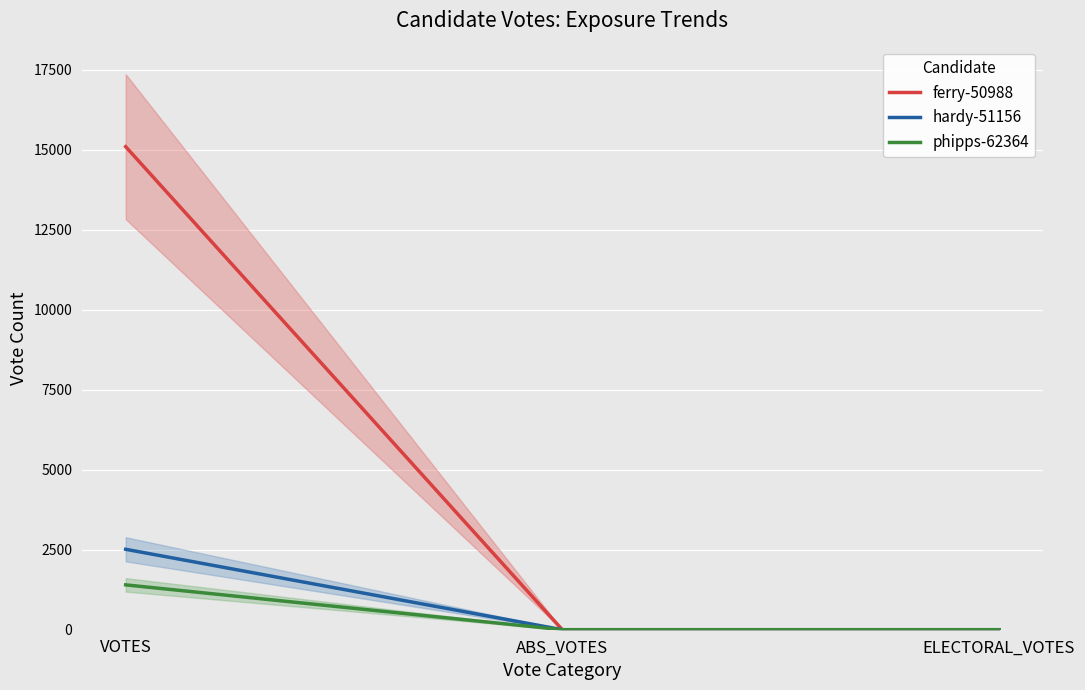

True or false: ferry-50988 has a value of 26948 at VOTES.

False